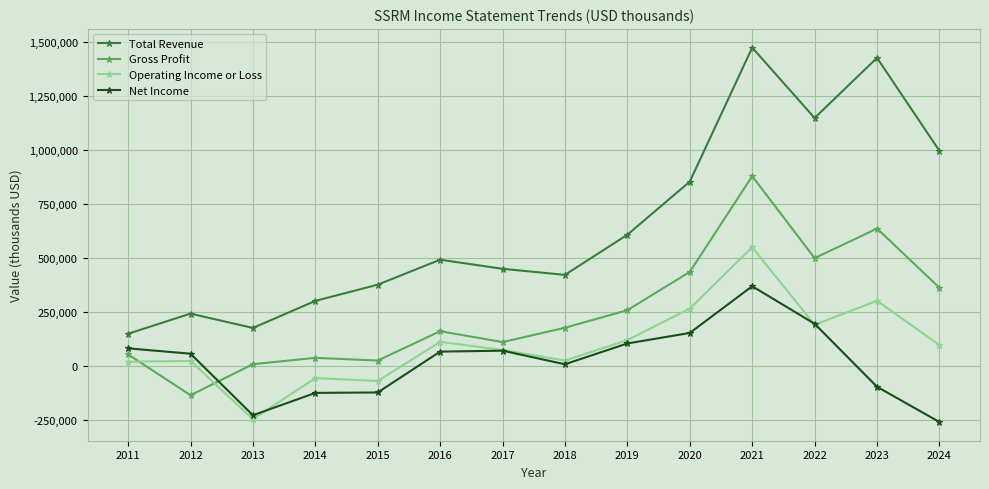

True or false: Operating Income or Loss has a value of 23700 at 2018.

True